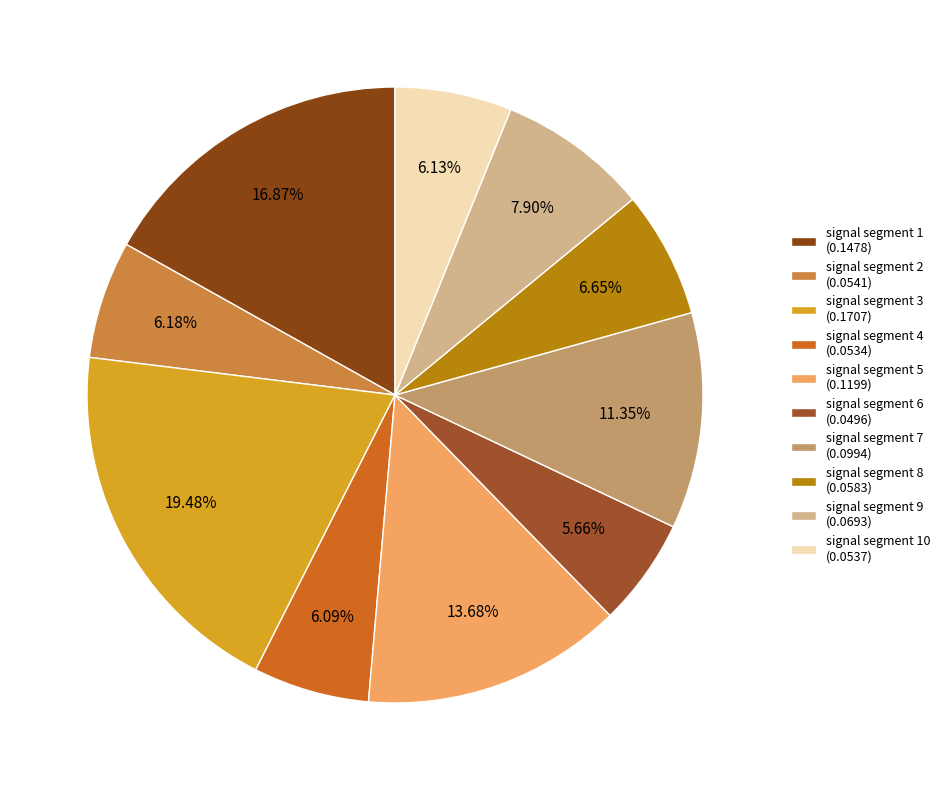

Count the number of slices in the pie.

10